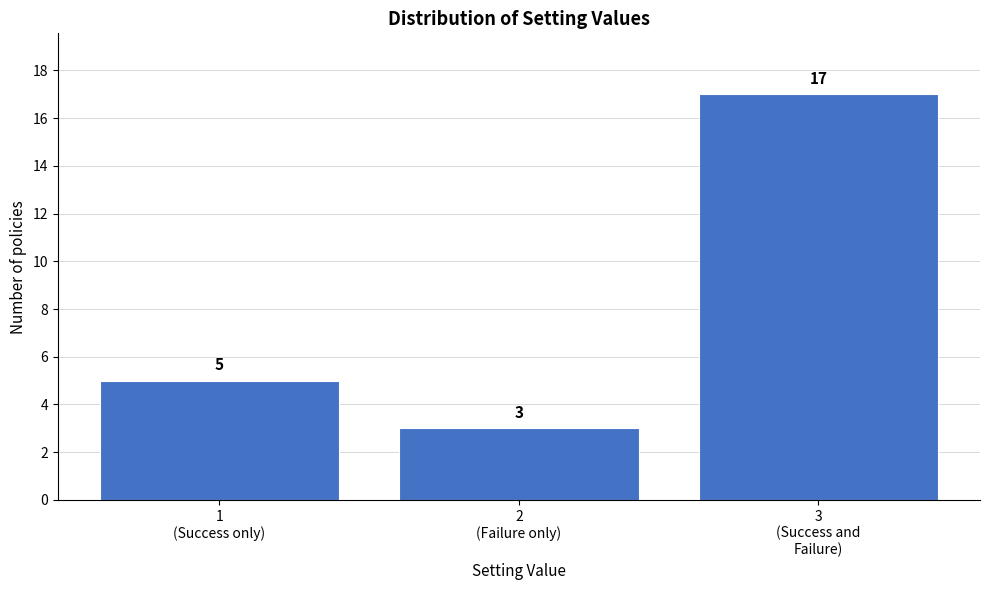

Reading left to right, transcribe all the data shown in this chart.

5	3	17